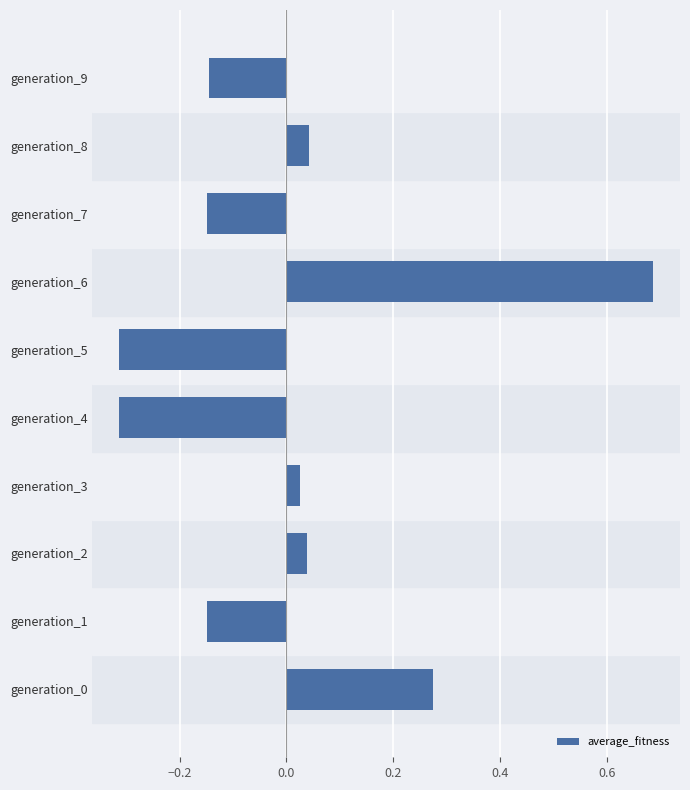

Does the chart contain any negative values?

Yes